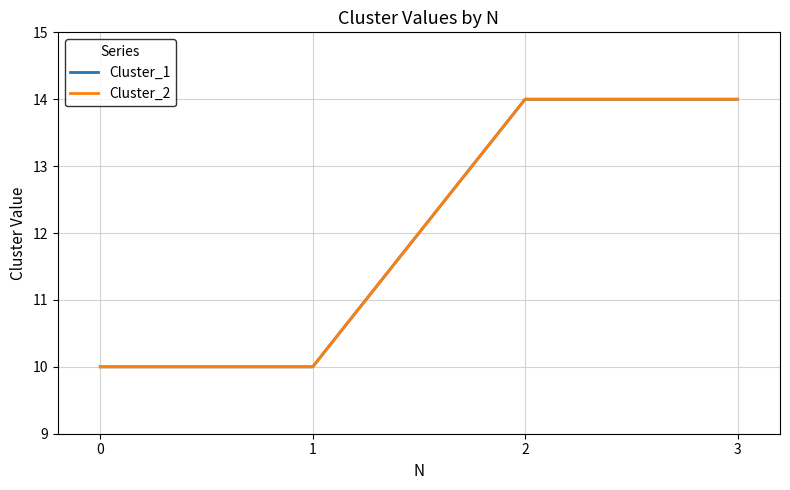

Is this an area chart (filled region under the line)?

No